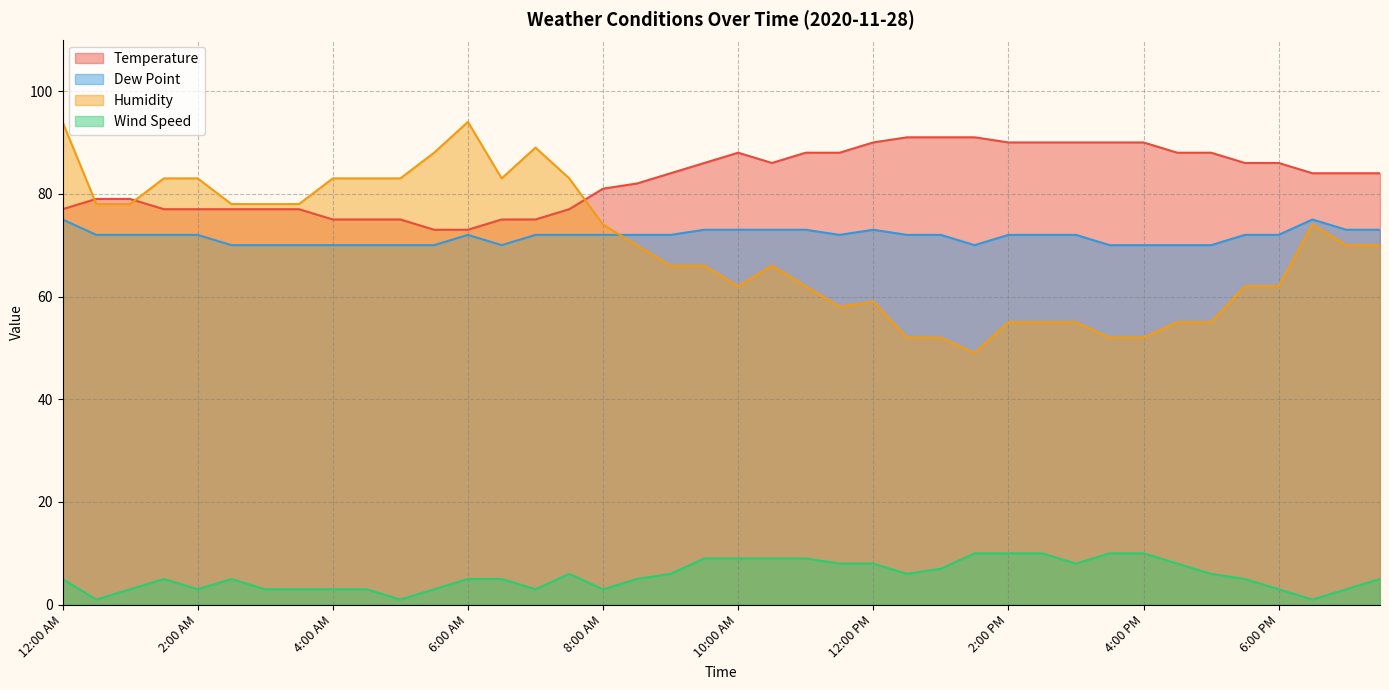

Count the Dew Point values in the range 70 to 72.

31